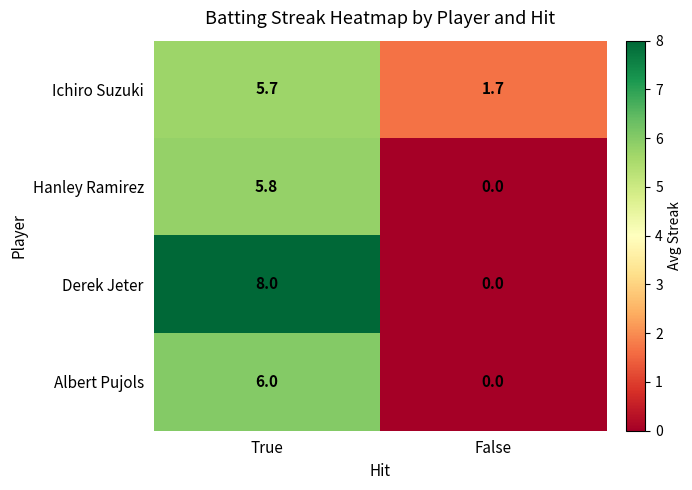

Which category has the lowest value in the Ichiro Suzuki series?

False